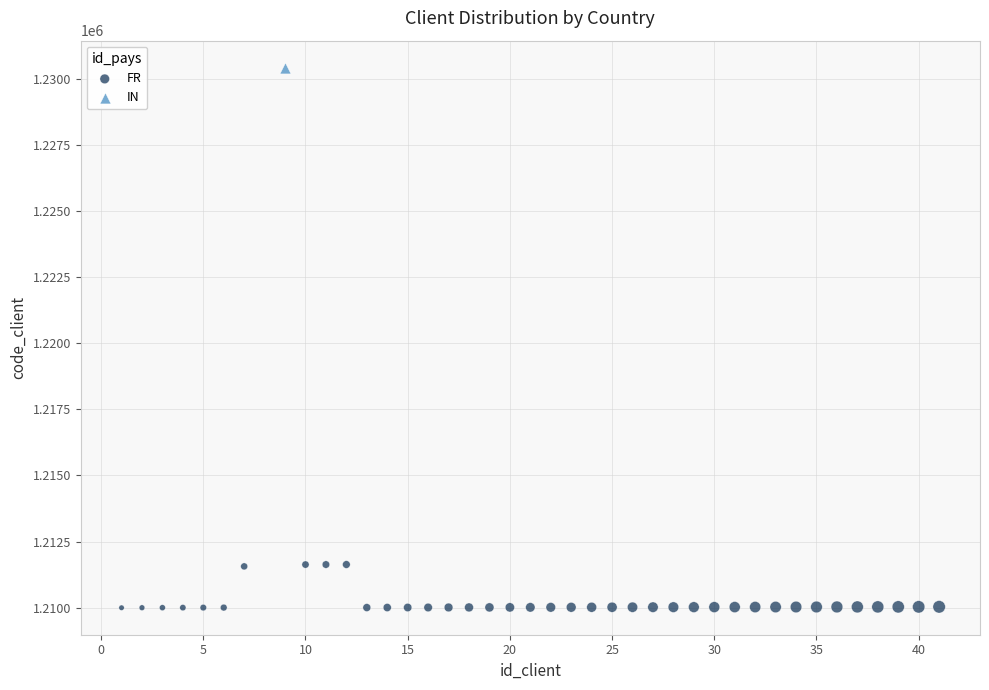

What are all the series names shown in the legend?

FR, IN